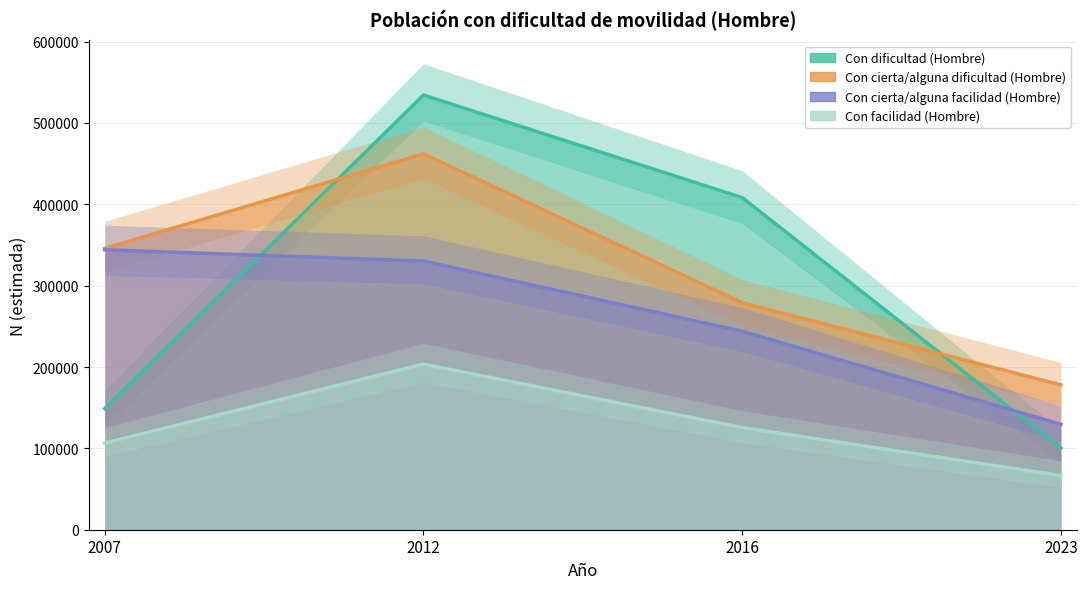

What is the total value across all series at 2016?

1056660